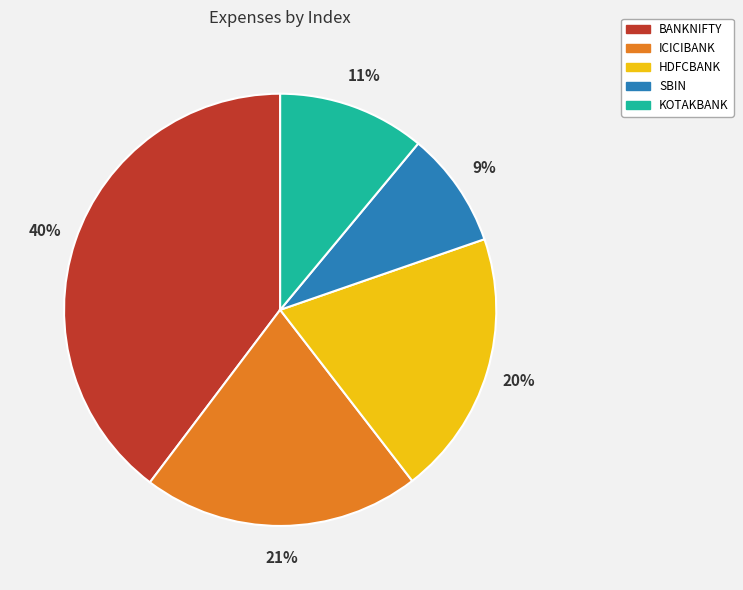

Is the sum of SBIN and KOTAKBANK greater than half?

No